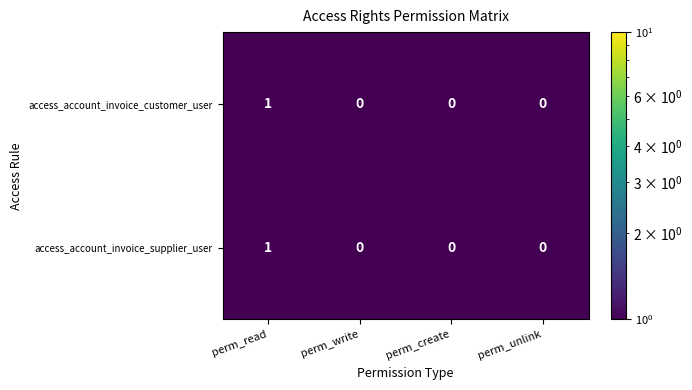

Reading left to right, extract all data points from this chart.

access_account_invoice_customer_user: 1	0	0	0
access_account_invoice_supplier_user: 1	0	0	0